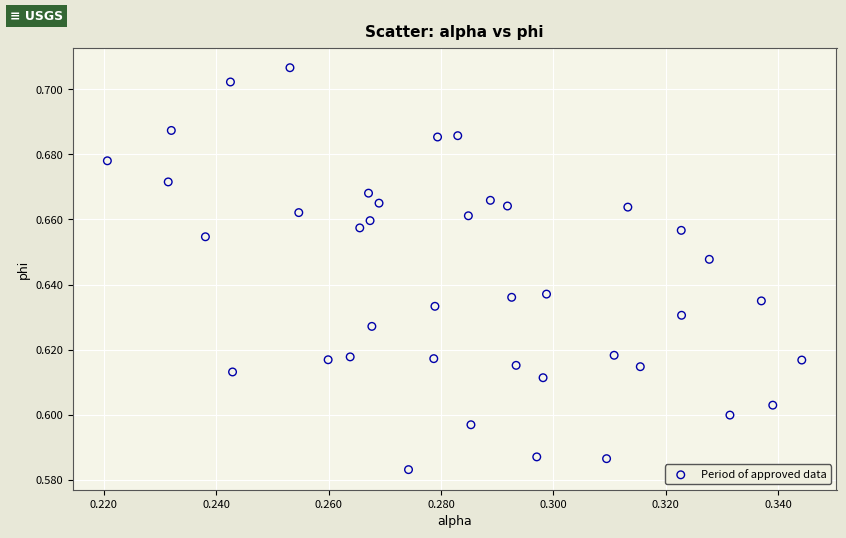

How many data points are displayed?

40